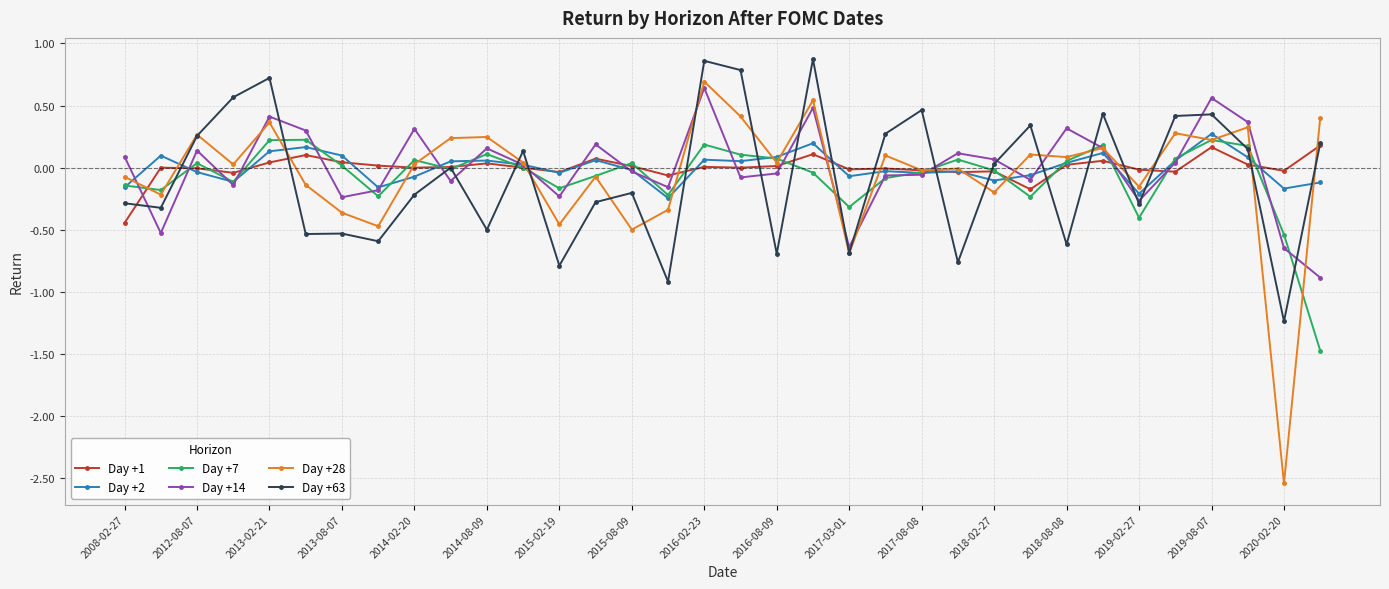

Which series has the largest range (max minus min)?

Day +28